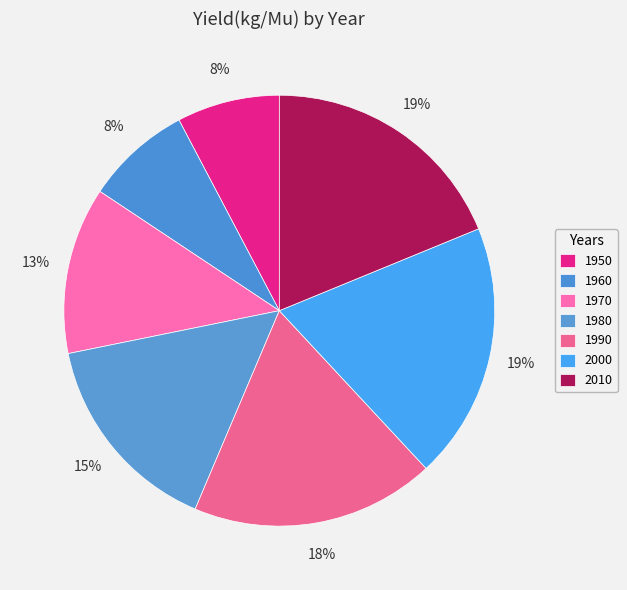

To the nearest percent, what portion does 2010 represent?

19%